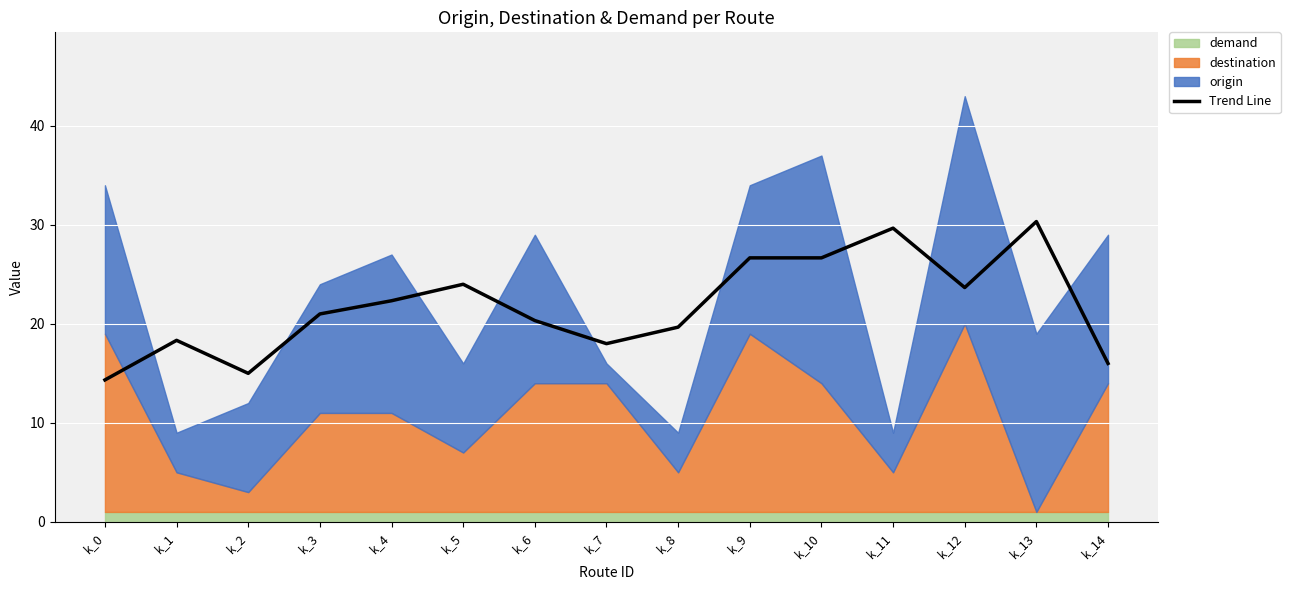

Is it true that the value at k_9 is 34.9?

False